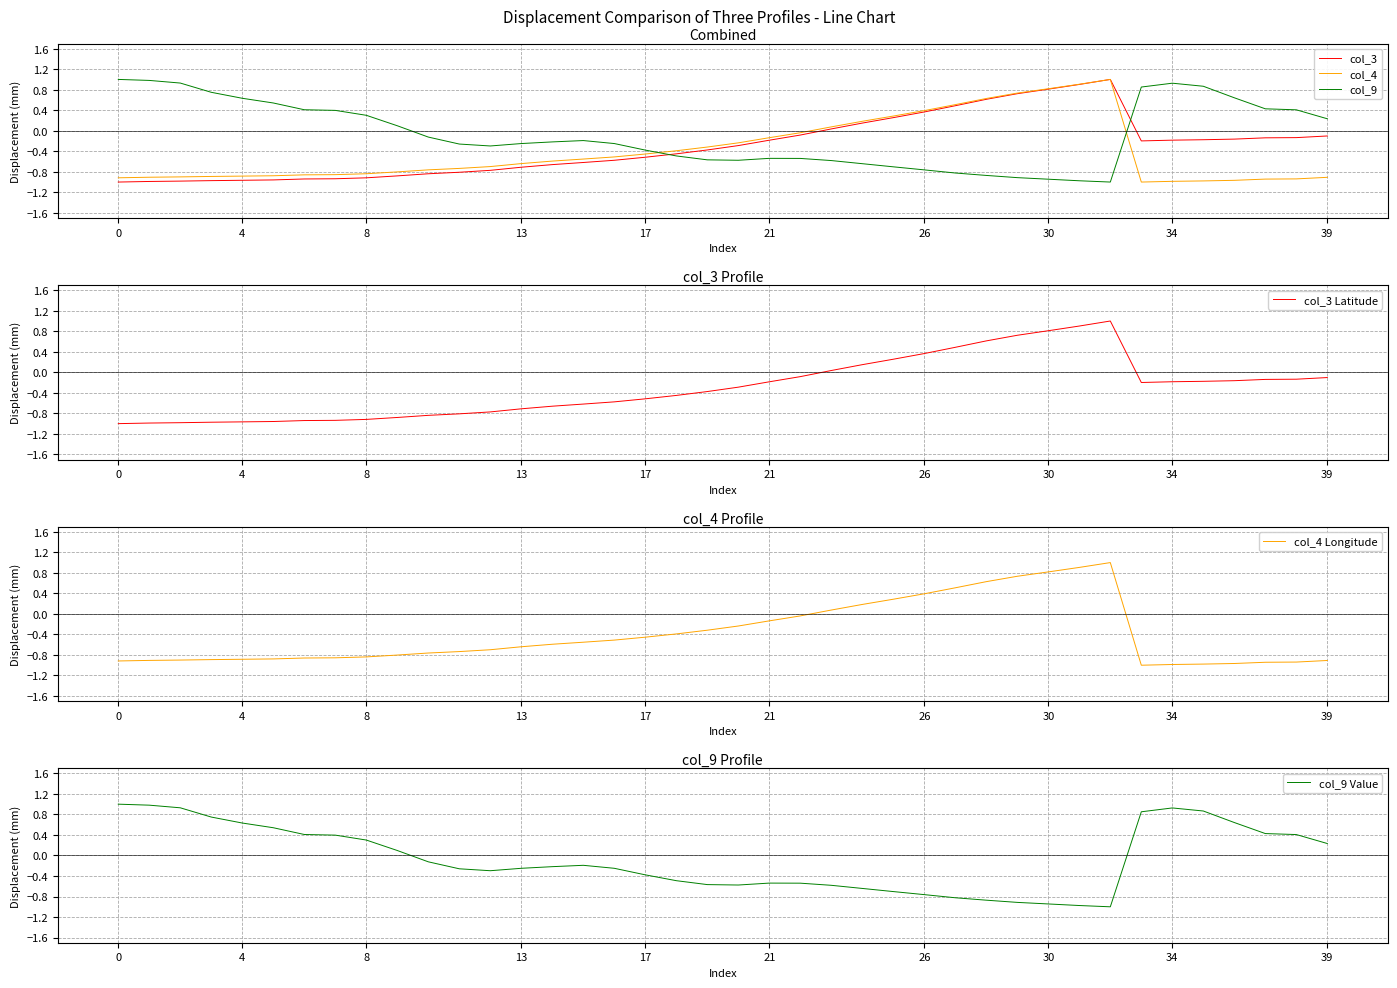

List the series in order of their peak value, lowest first.

col_3, col_4, col_9, col_3 Latitude, col_4 Longitude, col_9 Value